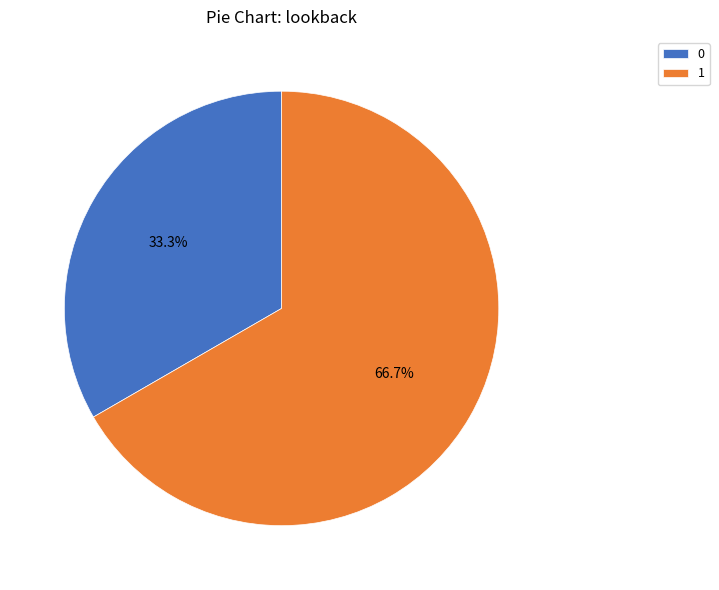

How many segments does this pie chart have?

2